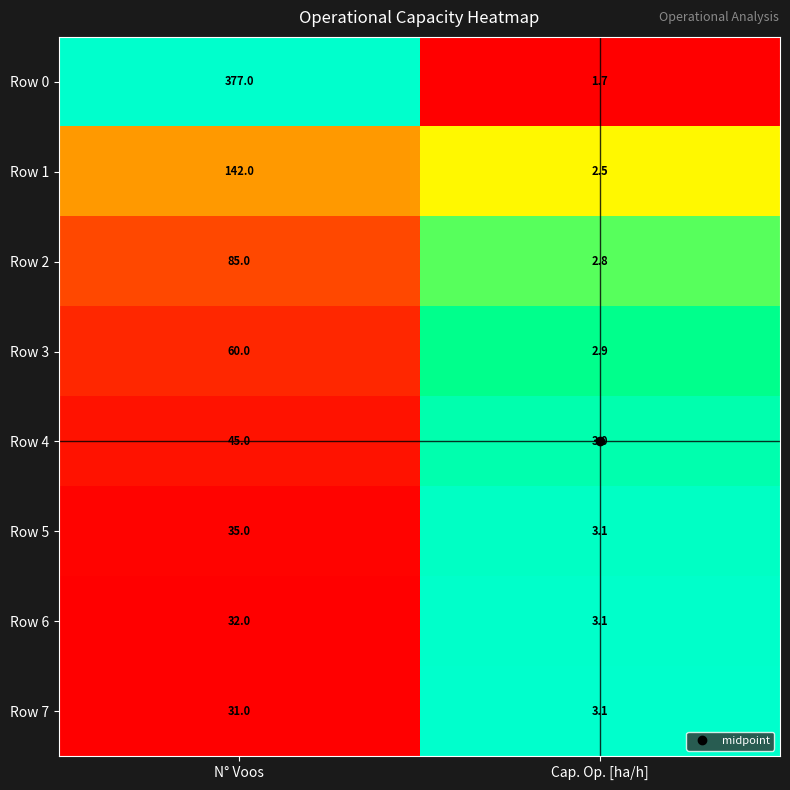

Is it true that Row 3 equals 2.0 at Cap. Op. [ha/h]?

False